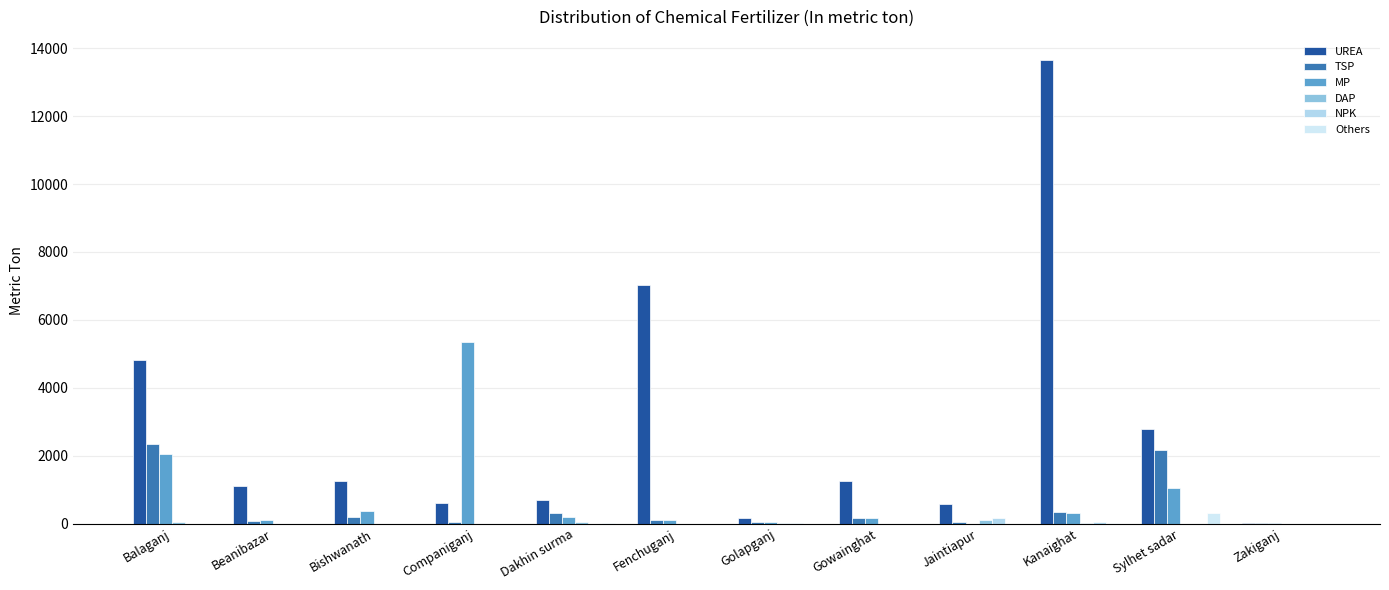

Reading left to right, what are all the values shown in this chart?

UREA: Balaganj=4810.0	Beanibazar=1098.0	Bishwanath=1267.7	Companiganj=593.0	Dakhin surma=702.0	Fenchuganj=7027.0	Golapganj=150.0	Gowainghat=1250.0	Jaintiapur=565.0	Kanaighat=13651.0	Sylhet sadar=2792.0	Zakiganj=18.0
TSP: Balaganj=2350.0	Beanibazar=83.0	Bishwanath=203.3	Companiganj=53.0	Dakhin surma=322.0	Fenchuganj=115.8	Golapganj=50.0	Gowainghat=156.0	Jaintiapur=50.0	Kanaighat=335.0	Sylhet sadar=2163.0	Zakiganj=9.0
MP: Balaganj=2040.0	Beanibazar=112.0	Bishwanath=363.4	Companiganj=5355.0	Dakhin surma=185.0	Fenchuganj=112.8	Golapganj=58.0	Gowainghat=178.0	Jaintiapur=0.0	Kanaighat=300.0	Sylhet sadar=1057.0	Zakiganj=9.0
DAP: Balaganj=50.0	Beanibazar=0.0	Bishwanath=0.0	Companiganj=0.0	Dakhin surma=35.0	Fenchuganj=0.0	Golapganj=11.0	Gowainghat=0.0	Jaintiapur=105.0	Kanaighat=18.0	Sylhet sadar=0.0	Zakiganj=0.0
NPK: Balaganj=0.0	Beanibazar=0.0	Bishwanath=0.0	Companiganj=0.0	Dakhin surma=0.0	Fenchuganj=0.0	Golapganj=16.0	Gowainghat=0.0	Jaintiapur=150.0	Kanaighat=42.0	Sylhet sadar=0.0	Zakiganj=0.0
Others: Balaganj=0.0	Beanibazar=0.0	Bishwanath=0.0	Companiganj=0.0	Dakhin surma=7.0	Fenchuganj=0.0	Golapganj=0.0	Gowainghat=0.0	Jaintiapur=0.0	Kanaighat=10.0	Sylhet sadar=320.0	Zakiganj=0.0